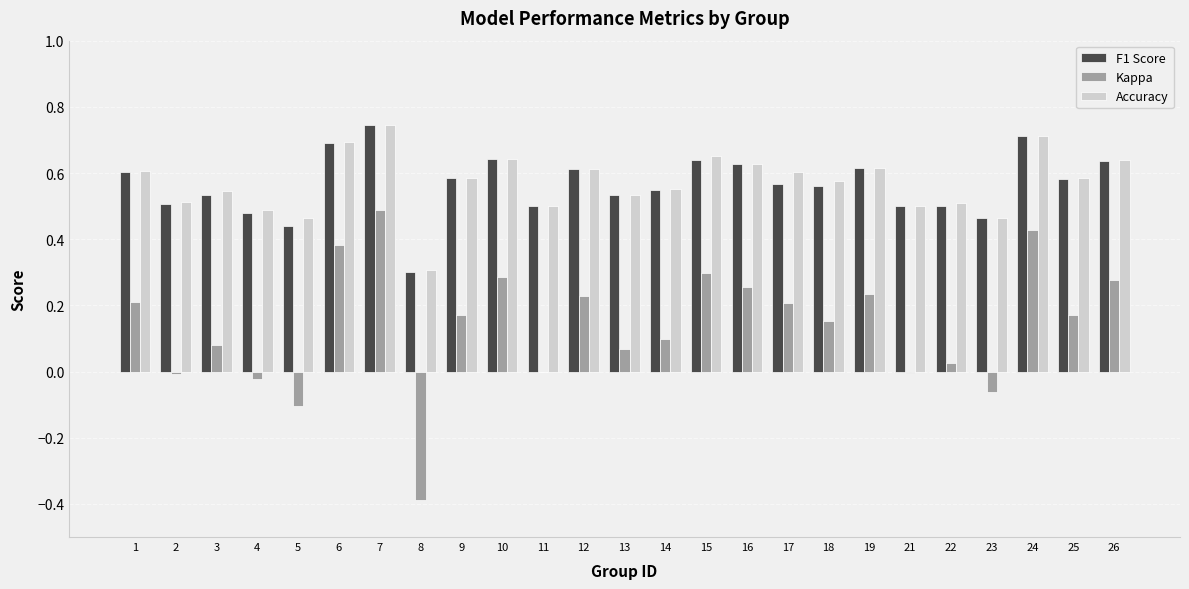

Count the number of data series in this chart.

3